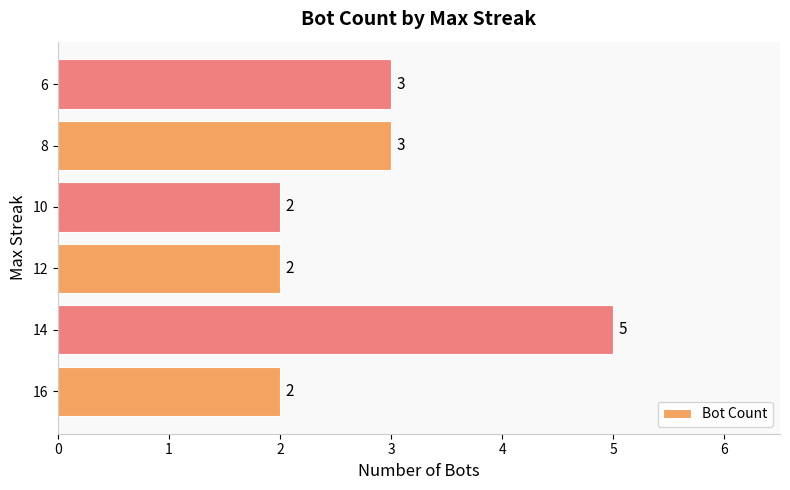

How many values are between 2 and 3?

5